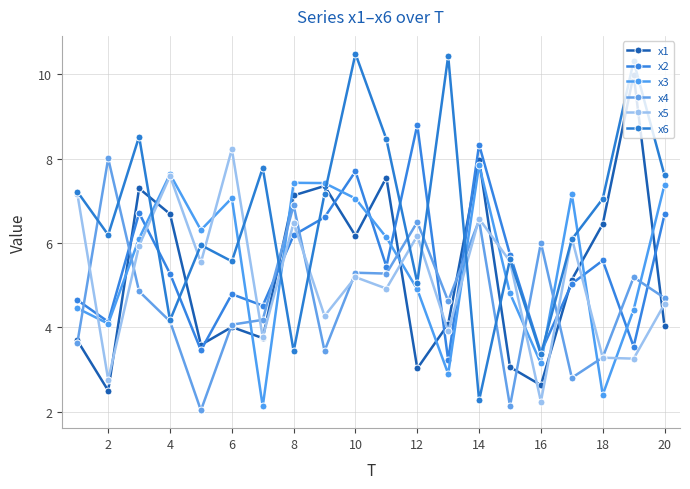

At which label is x6 closest to 6?

8